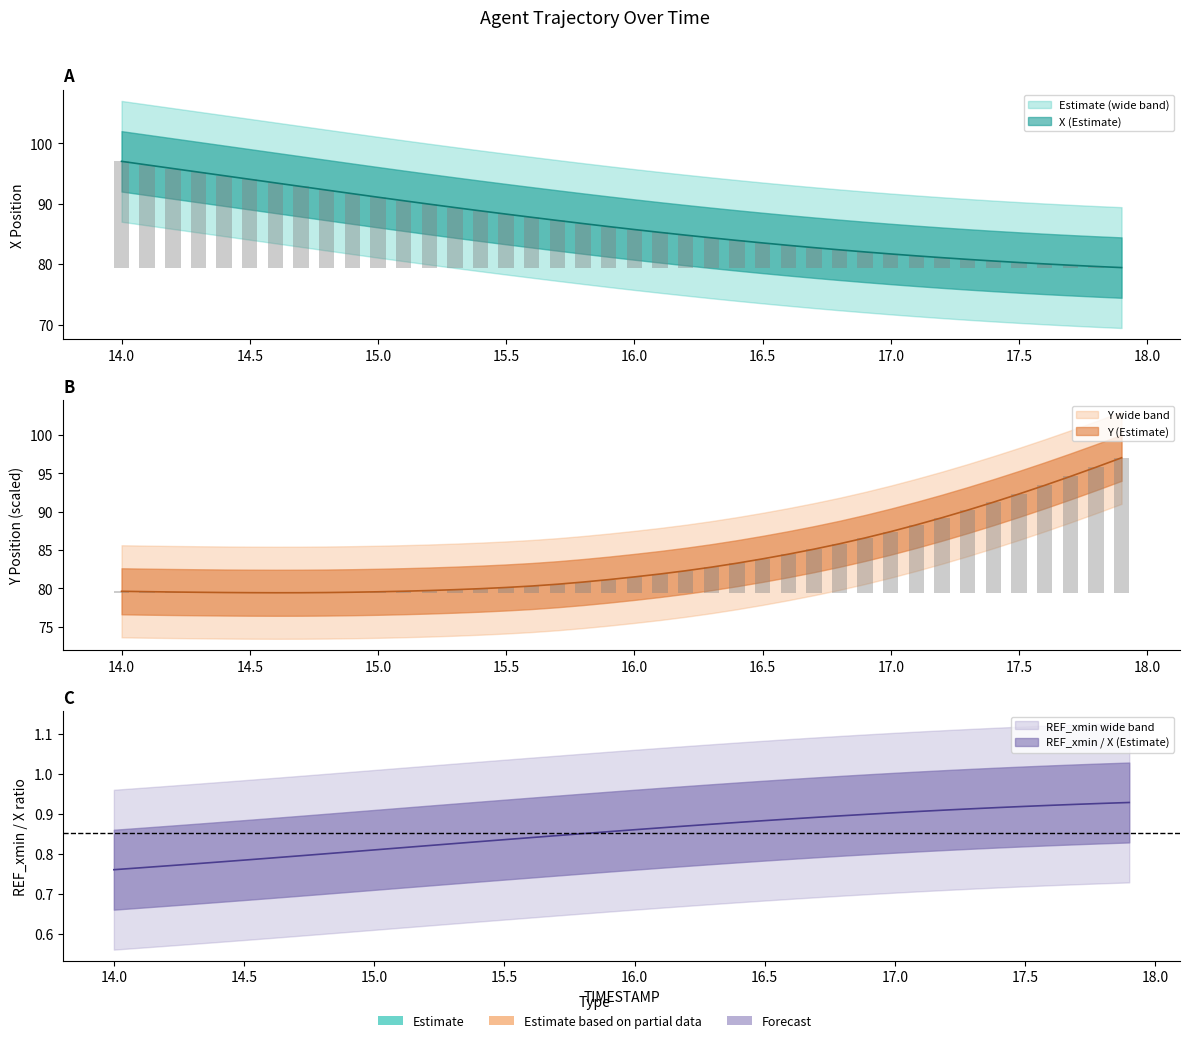

What is the average value of the X series?

86.8